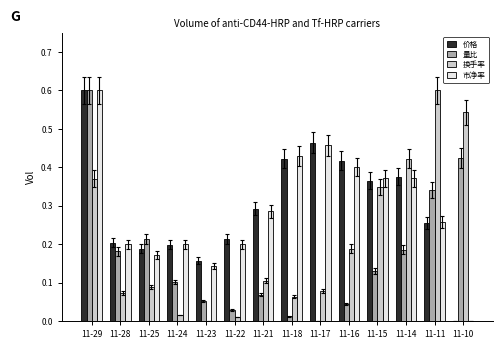

What is the maximum value shown in the chart?

0.6